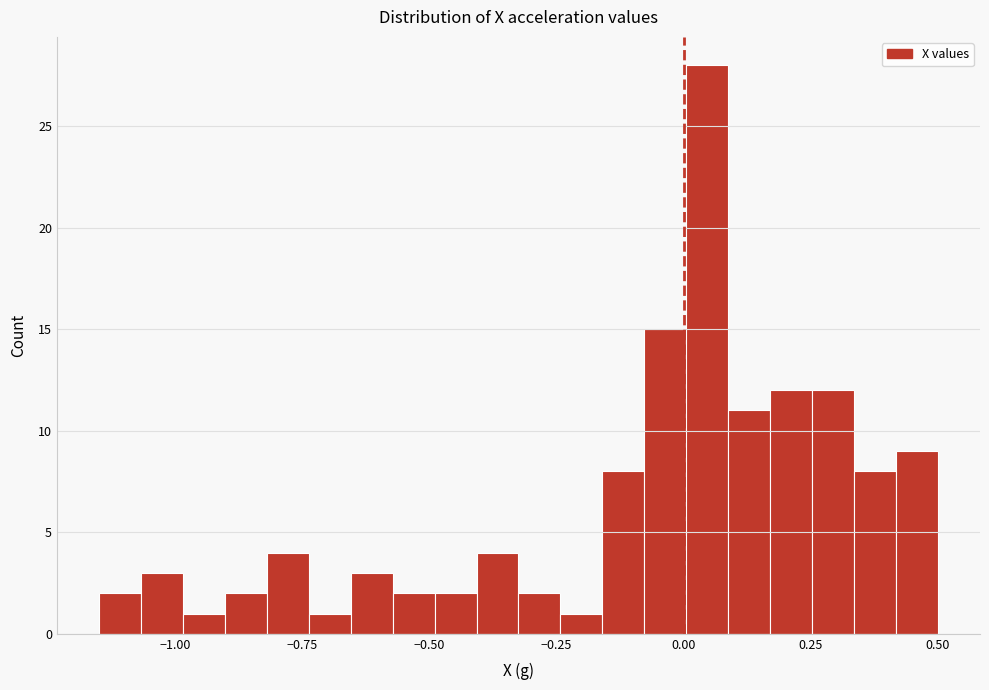

Around what value on the x-axis is the tallest bar? Give the approximate position of its centre, as read against the axis.

0.05